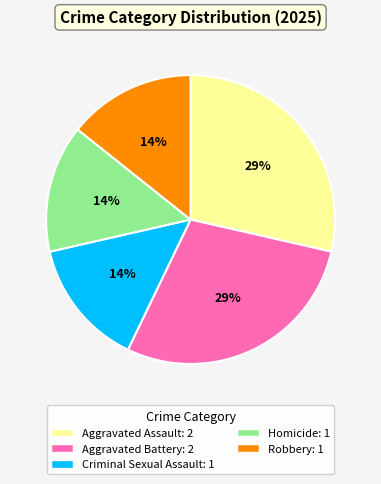

To the nearest percent, what percentage of the pie is Robbery?

14%